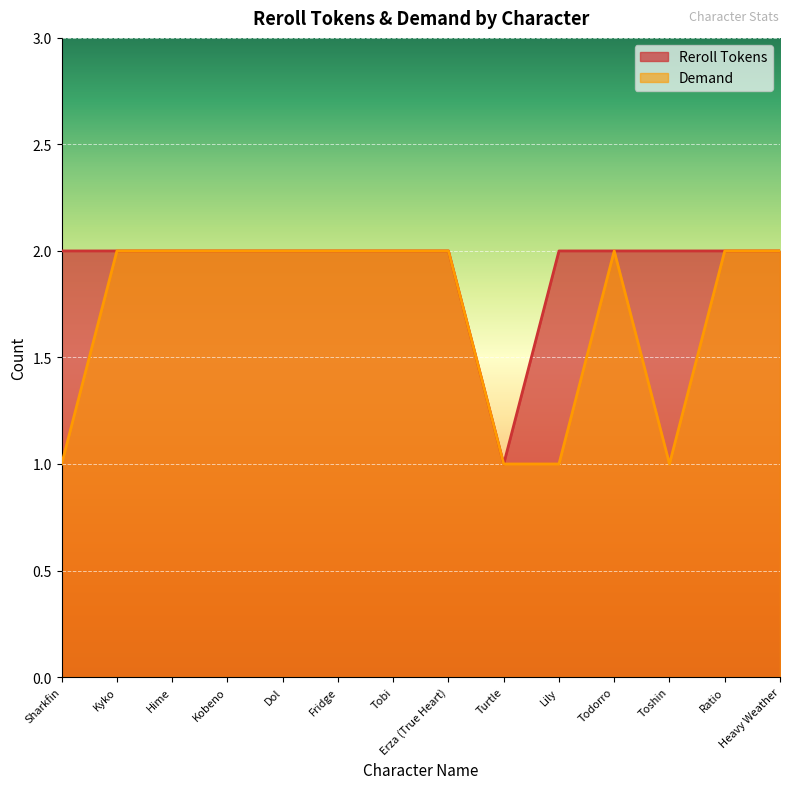

What is the greatest value displayed?

2